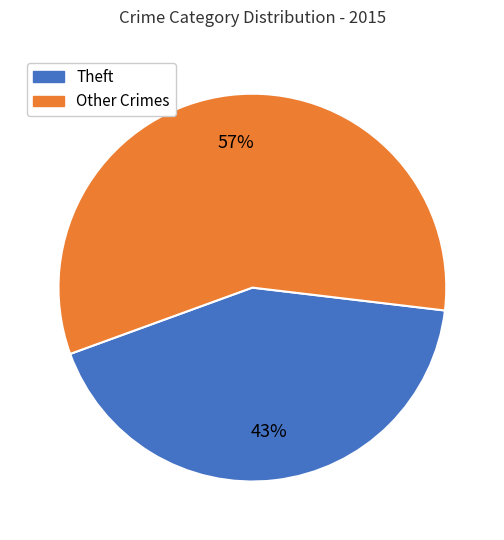

To the nearest percent, what is the average slice percentage?

50%